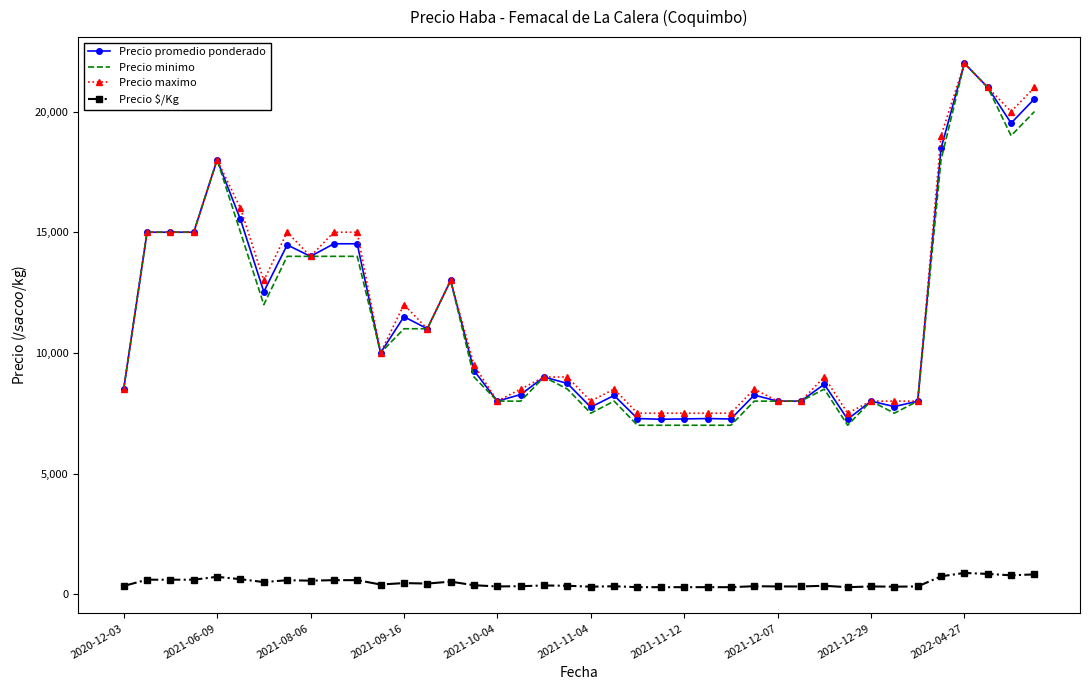

Which series has the widest spread of values?

Precio minimo